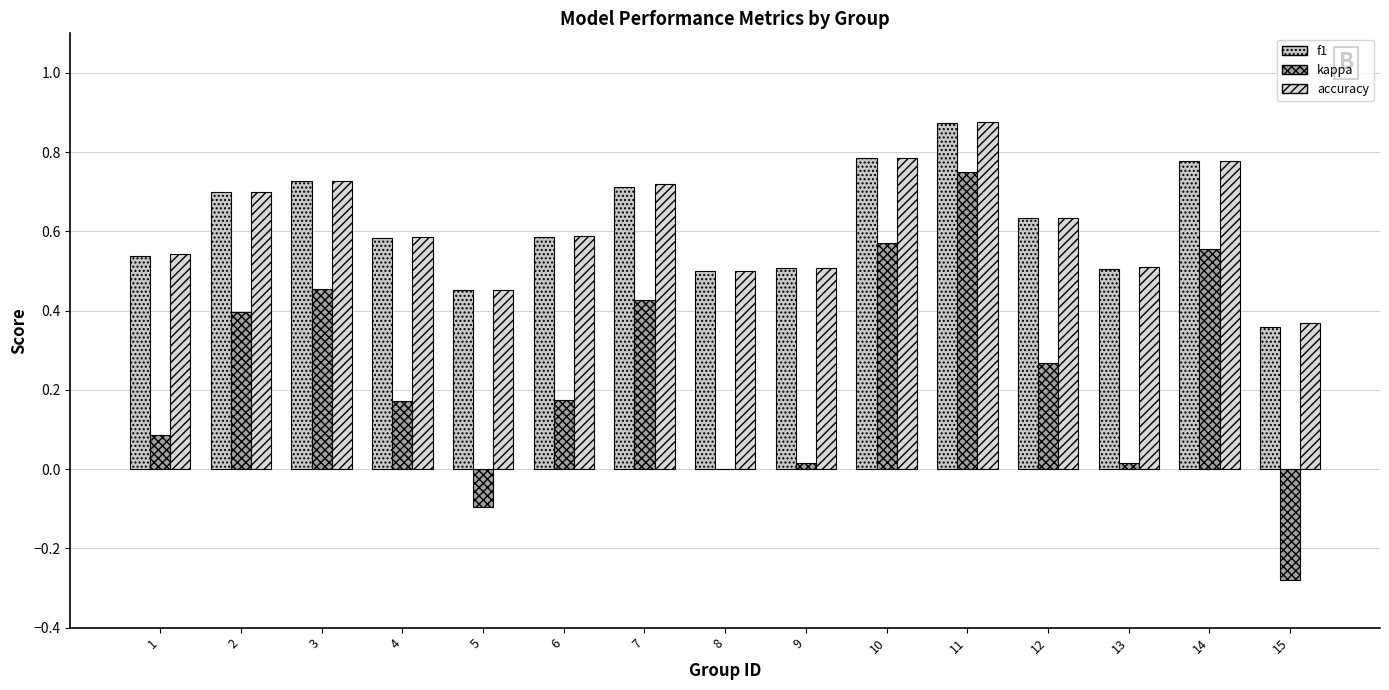

What is the approximate value of f1 at 10?

0.8